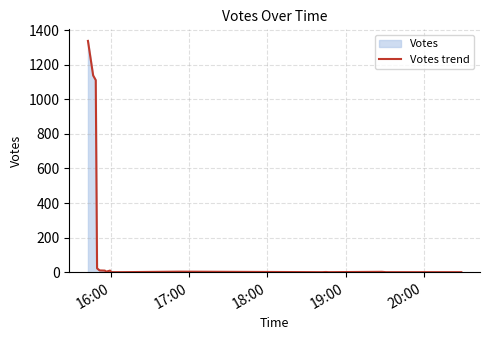

True or false: the data shows 0 at 16:00.

True